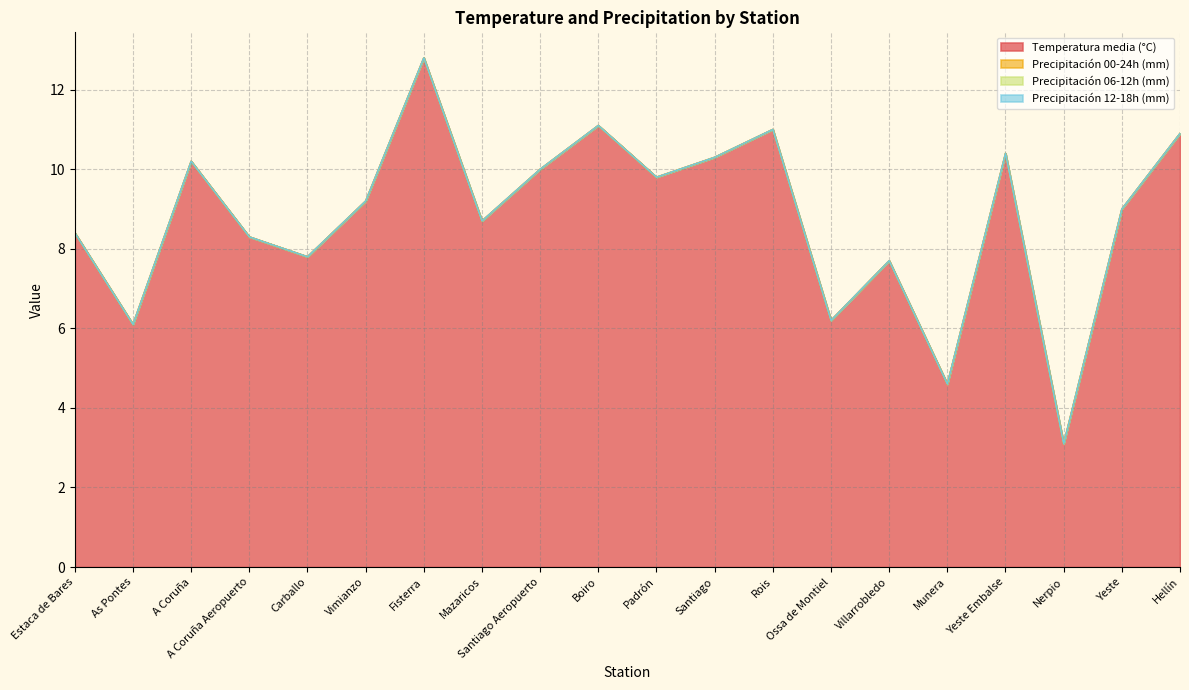

Which has a higher value, Boiro or Villarrobledo?

Boiro